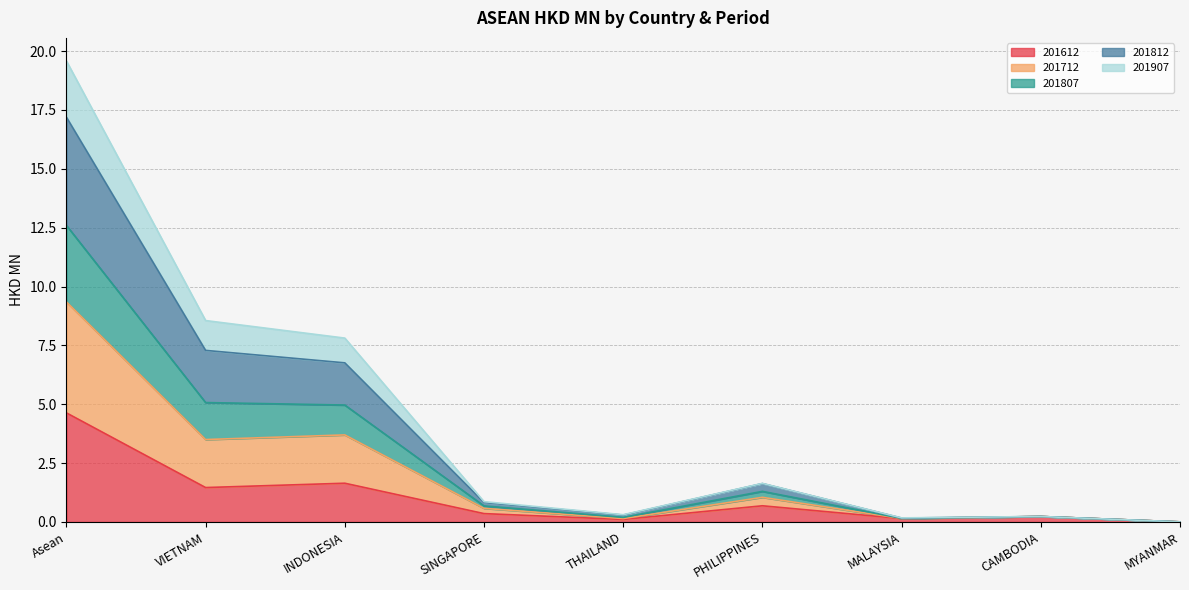

Is it true that 201612 equals 4.6 at Asean?

True